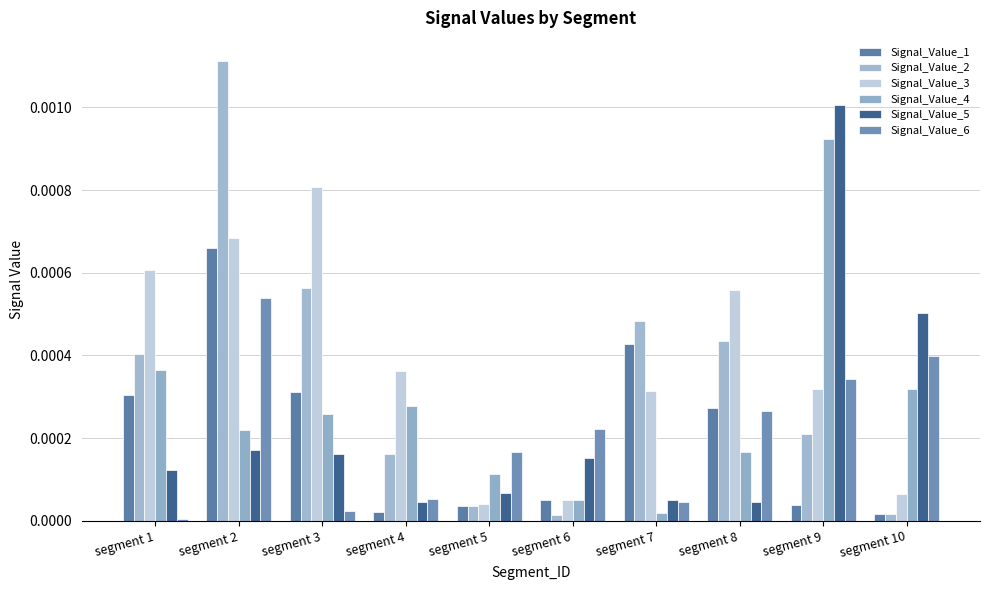

Is the value of Signal_Value_6 at segment 10 greater than the value of Signal_Value_2 at segment 10?

Yes